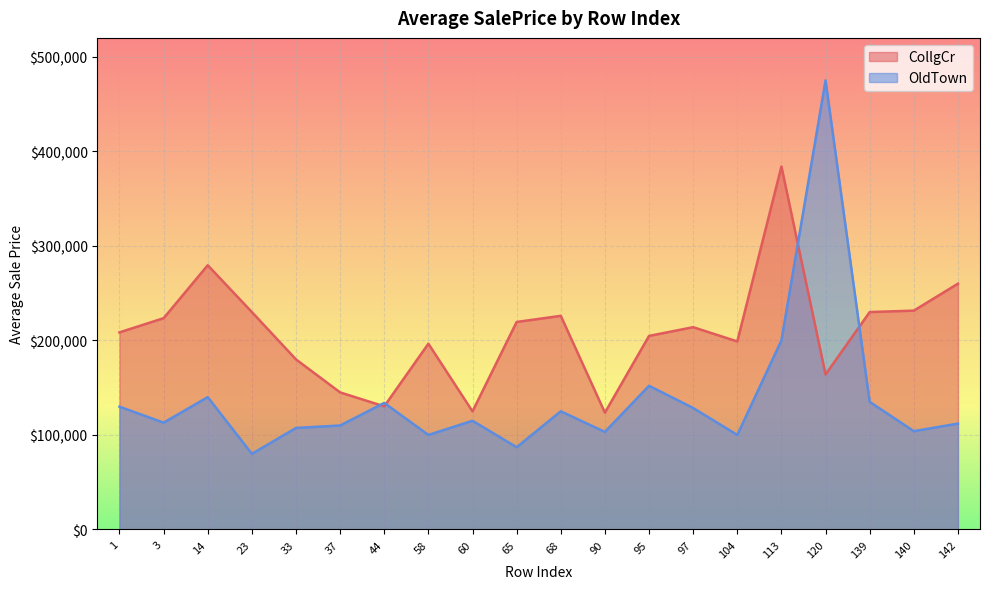

Read the CollgCr value at 139, to the nearest 100.

230000